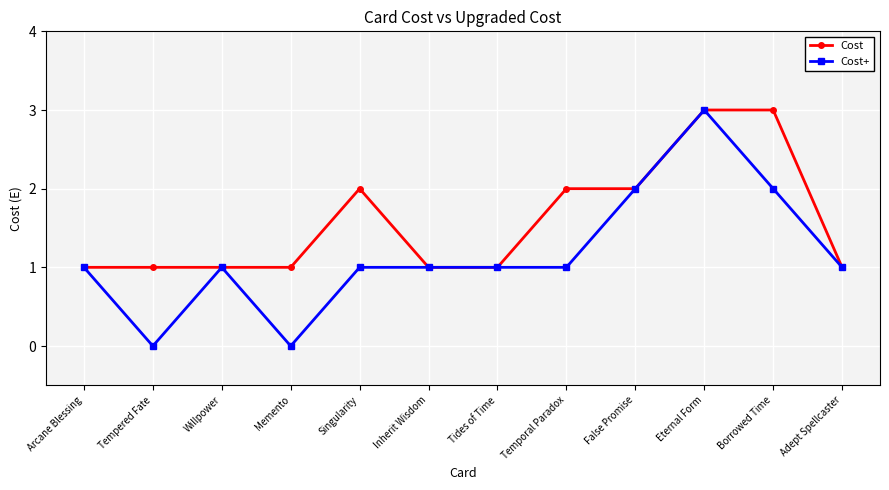

Which series has the largest total across all categories?

Cost